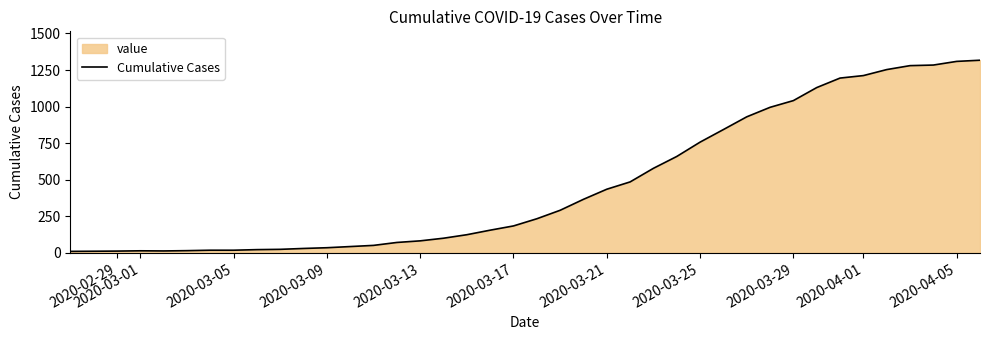

True or false: there are more than 2 points higher than both neighbors.

False